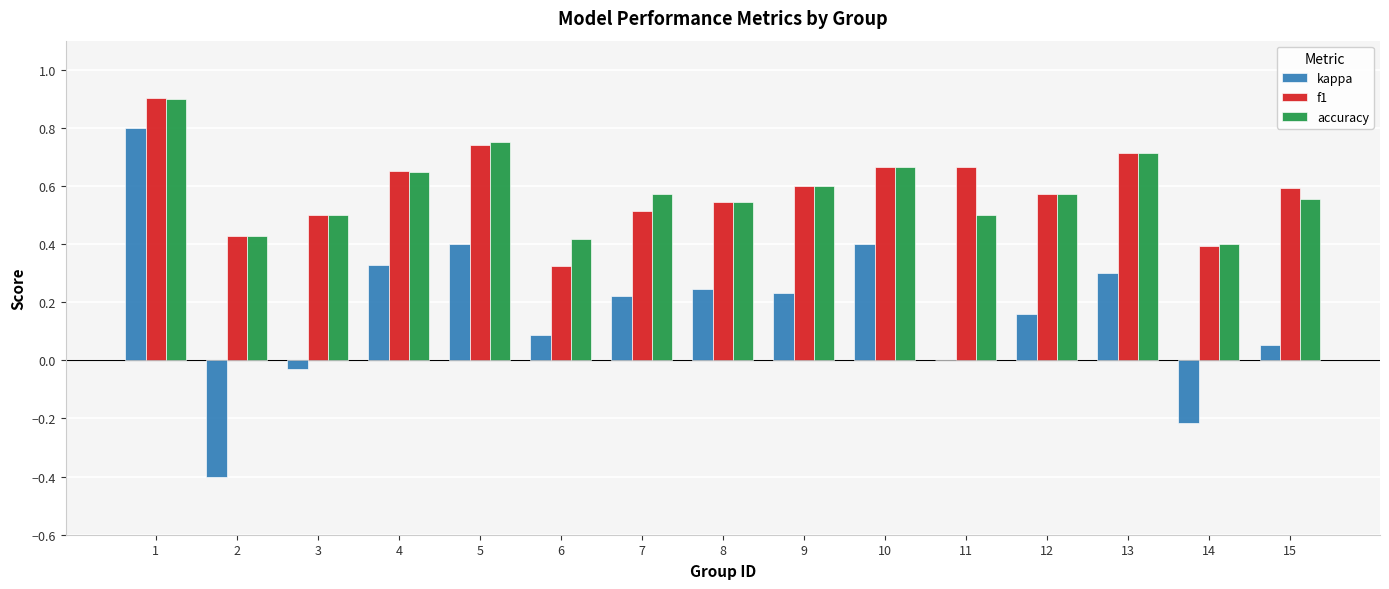

What is the maximum value shown in the chart?

0.9